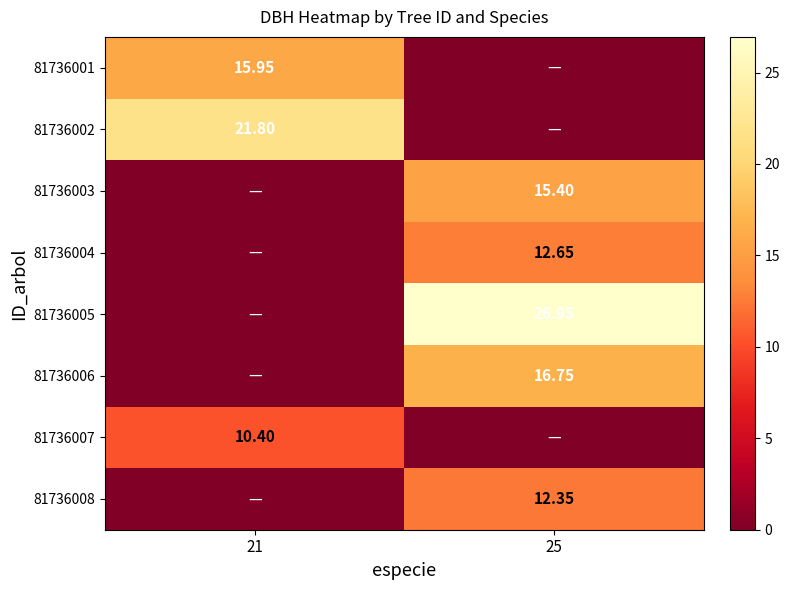

Where does the 81736006 series first go above 16?

25